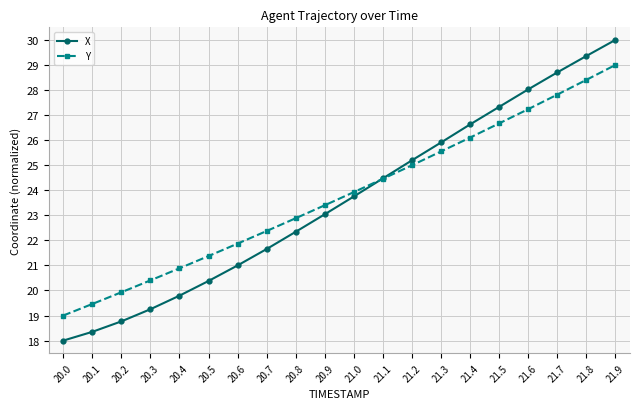

At how many categories does at least one series exceed 23?

11